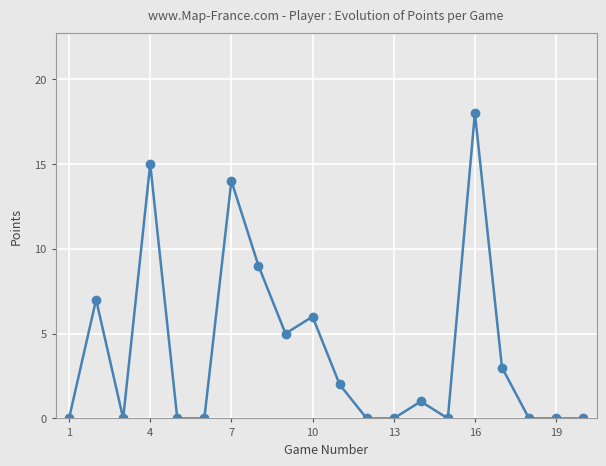

What is the greatest value displayed?

18